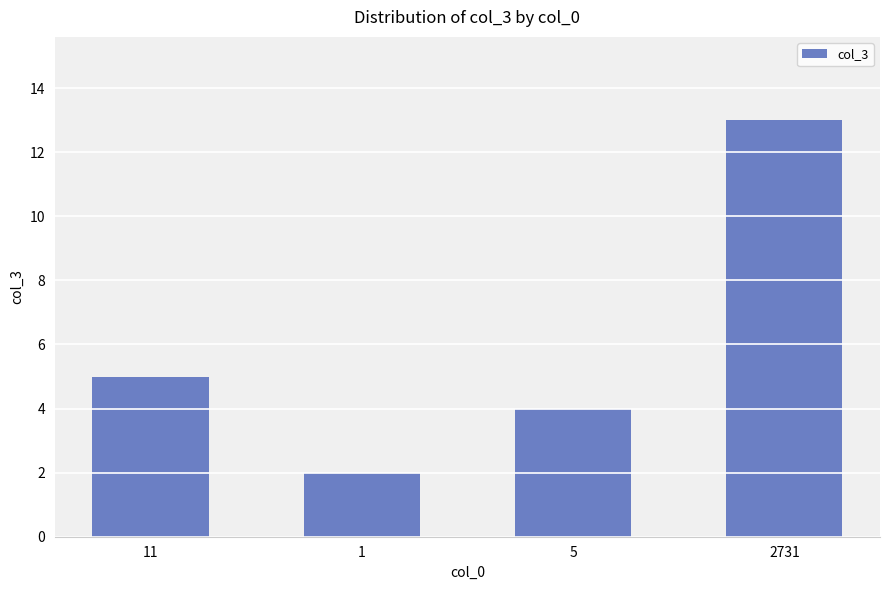

Which label corresponds to the largest value in the chart?

2731